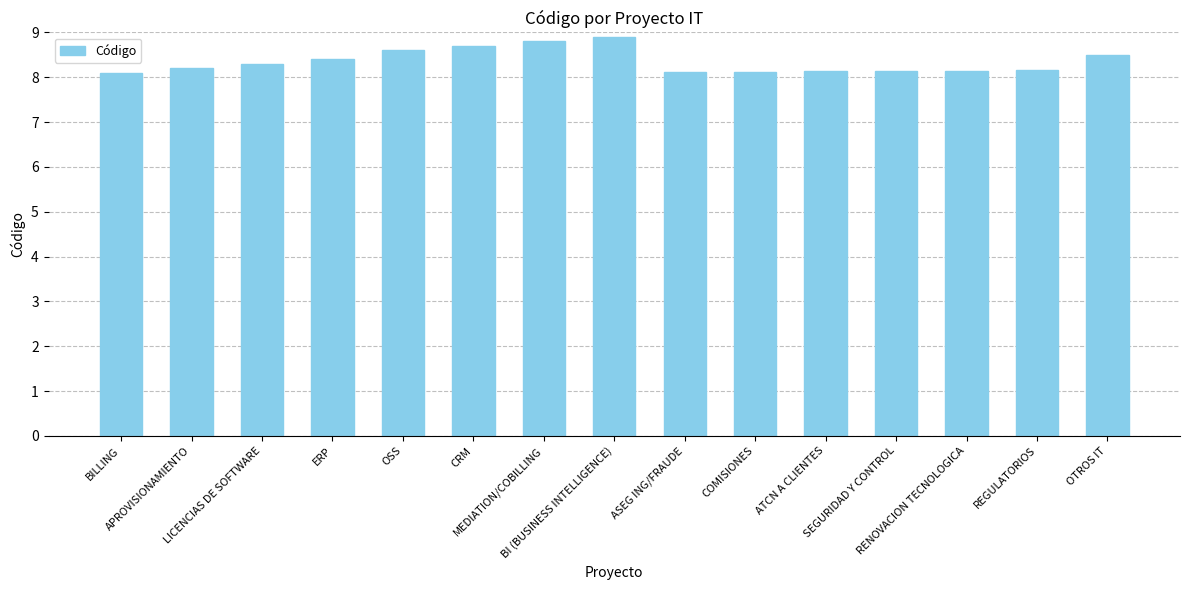

What is the difference between the values at REGULATORIOS and OTROS IT?

0.3